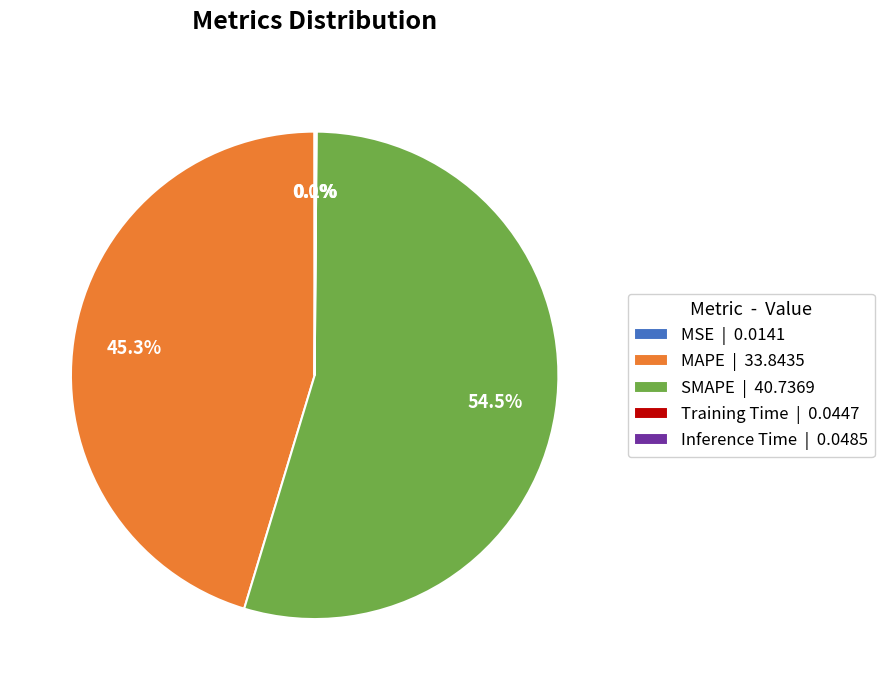

What percentage is NOT represented by SMAPE | 40.7369?

45.5%